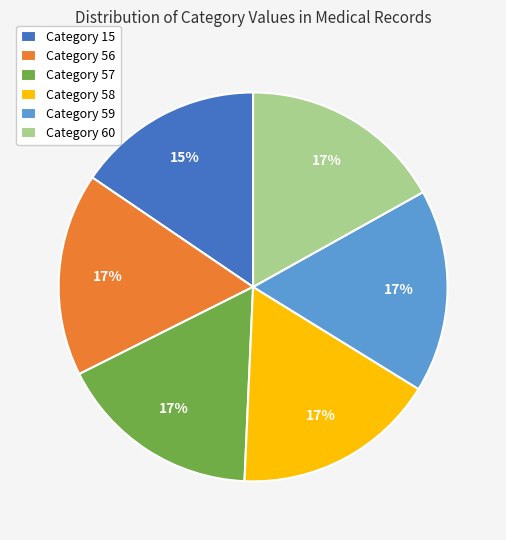

Approximately how many times larger is the value at Category 56 compared to Category 57?

1.0